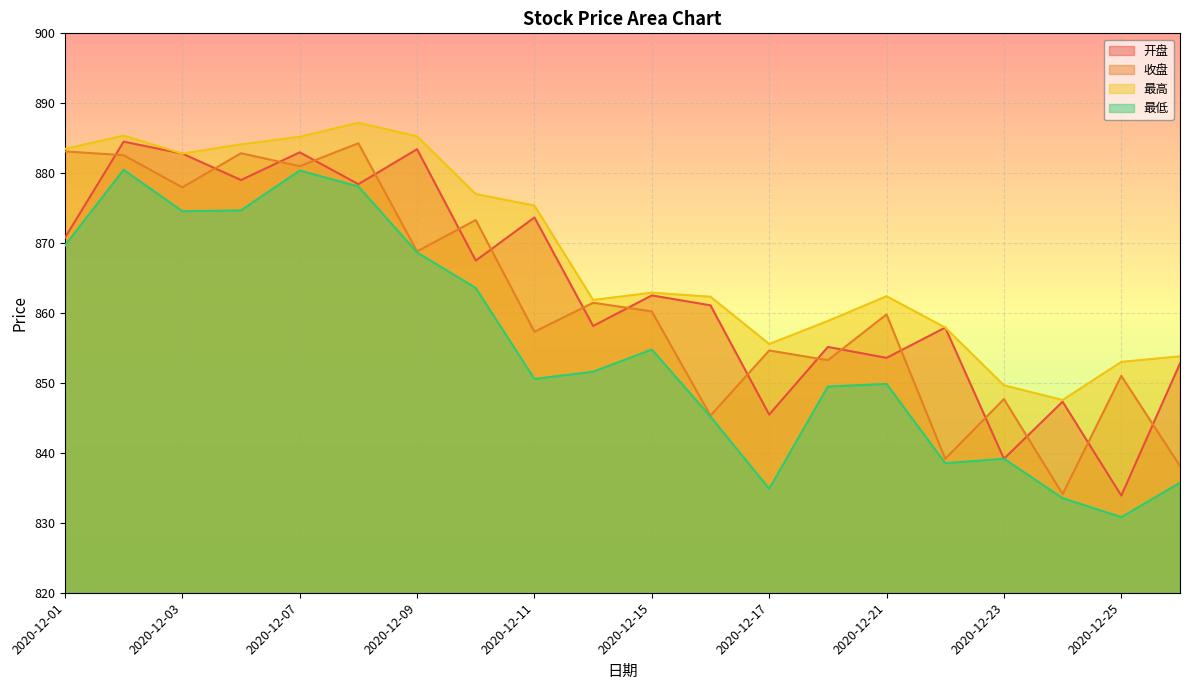

Reading right to left, list all the values displayed in this chart.

开盘: 2020-12-28=852.8	2020-12-25=833.9	2020-12-24=847.3	2020-12-23=839.2	2020-12-22=857.9	2020-12-21=853.6	2020-12-18=855.1	2020-12-17=845.5	2020-12-16=861.1	2020-12-15=862.5	2020-12-14=858.1	2020-12-11=873.7	2020-12-10=867.5	2020-12-09=883.4	2020-12-08=878.4	2020-12-07=883.0	2020-12-04=879.0	2020-12-03=882.8	2020-12-02=884.5	2020-12-01=870.8
收盘: 2020-12-28=838.1	2020-12-25=851.0	2020-12-24=834.1	2020-12-23=847.7	2020-12-22=839.1	2020-12-21=859.8	2020-12-18=853.2	2020-12-17=854.6	2020-12-16=845.3	2020-12-15=860.2	2020-12-14=861.5	2020-12-11=857.3	2020-12-10=873.3	2020-12-09=868.8	2020-12-08=884.3	2020-12-07=881.0	2020-12-04=882.9	2020-12-03=878.0	2020-12-02=882.6	2020-12-01=883.1
最高: 2020-12-28=853.8	2020-12-25=853.0	2020-12-24=847.6	2020-12-23=849.7	2020-12-22=857.9	2020-12-21=862.4	2020-12-18=858.9	2020-12-17=855.6	2020-12-16=862.3	2020-12-15=862.9	2020-12-14=861.9	2020-12-11=875.4	2020-12-10=877.0	2020-12-09=885.3	2020-12-08=887.2	2020-12-07=885.2	2020-12-04=884.1	2020-12-03=882.8	2020-12-02=885.4	2020-12-01=883.5
最低: 2020-12-28=835.7	2020-12-25=830.8	2020-12-24=833.5	2020-12-23=839.2	2020-12-22=838.5	2020-12-21=849.9	2020-12-18=849.5	2020-12-17=834.9	2020-12-16=845.2	2020-12-15=854.8	2020-12-14=851.6	2020-12-11=850.6	2020-12-10=863.6	2020-12-09=868.7	2020-12-08=878.1	2020-12-07=880.4	2020-12-04=874.7	2020-12-03=874.6	2020-12-02=880.5	2020-12-01=869.7